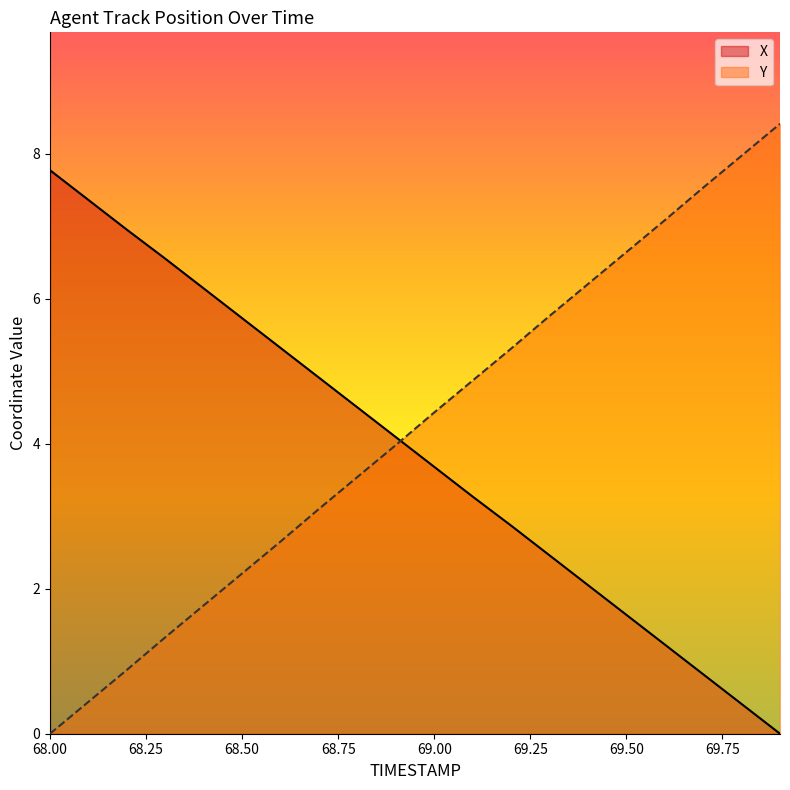

What is the average value of the Y series?

4.2